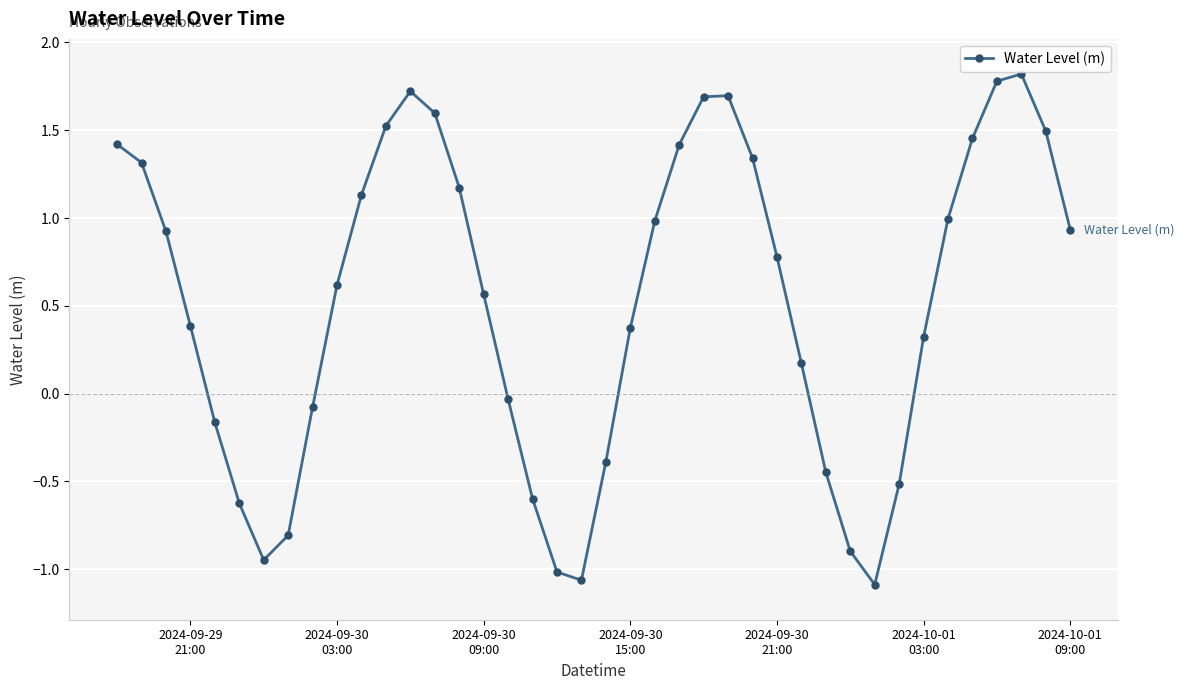

What is the greatest value displayed?

1.8